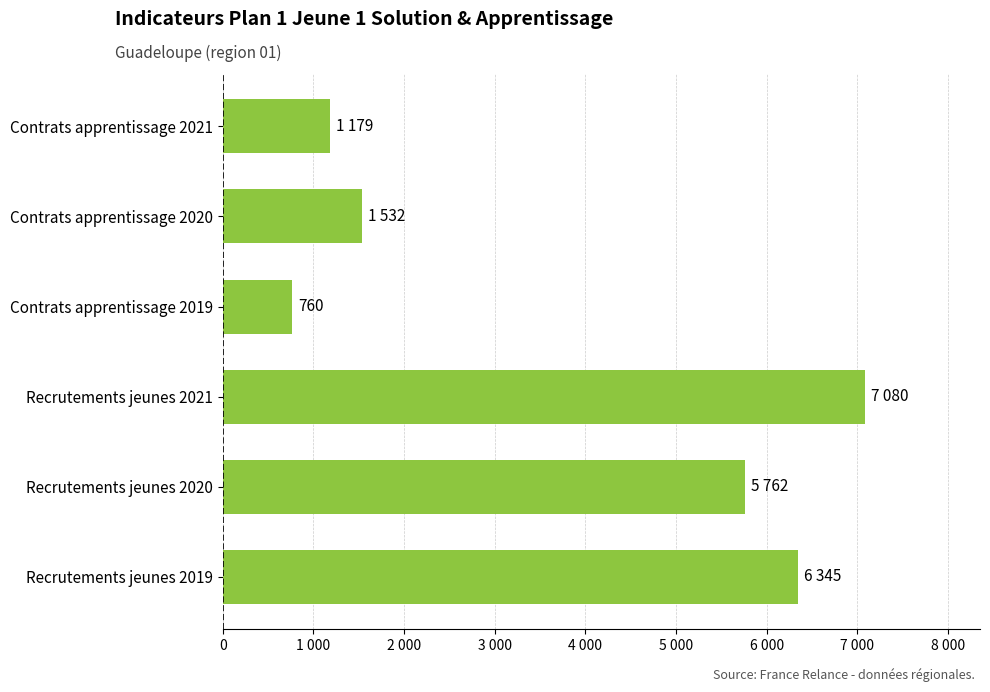

What is the greatest value displayed?

7080